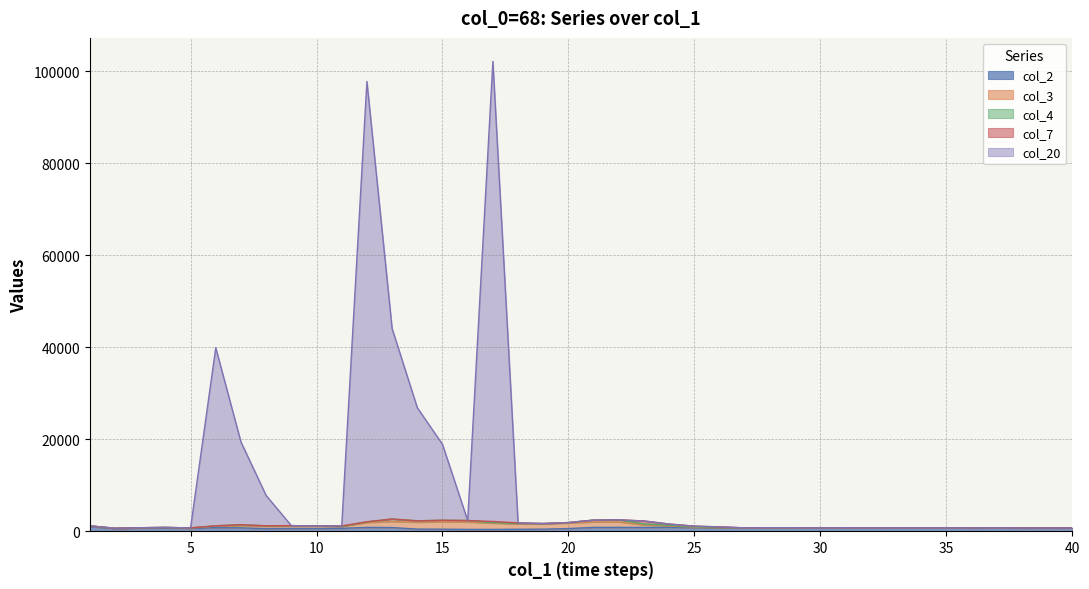

Reading left to right, what are all the values shown in this chart?

col_2: 1017	536	656	715	617	771	735	563	600	591	627	830	794	461	439	390	391	416	444	575	830	828	820	857	780	824	730	762	756	703	757	711	734	731	726	700	715	698	696	699
col_3: 100	100	100	100	100	358	478	522	522	522	422	1060	1336	1500	1610	1610	1352	1232	1188	1188	1188	1188	550	274	110	0	0	0	0	0	0	0	0	0	0	0	0	0	0	0
col_4: 48	0	0	0	0	43	190	84	89	44	0	155	518	297	329	322	113	33	0	115	393	459	210	147	46	0	0	0	0	0	0	0	0	0	0	0	0	0	0	0
col_7: 0	0	0	0	0	0	0	0	0	0	100	0	0	0	0	0	258	120	44	0	0	0	638	276	164	110	0	0	0	0	0	0	0	0	0	0	0	0	0	0
col_20: 0	0	0	0	0	38700	18000	6600	0	0	0	95700	41400	24600	16500	0	100000	0	0	0	0	0	0	0	0	0	0	0	0	0	0	0	0	0	0	0	0	0	0	0